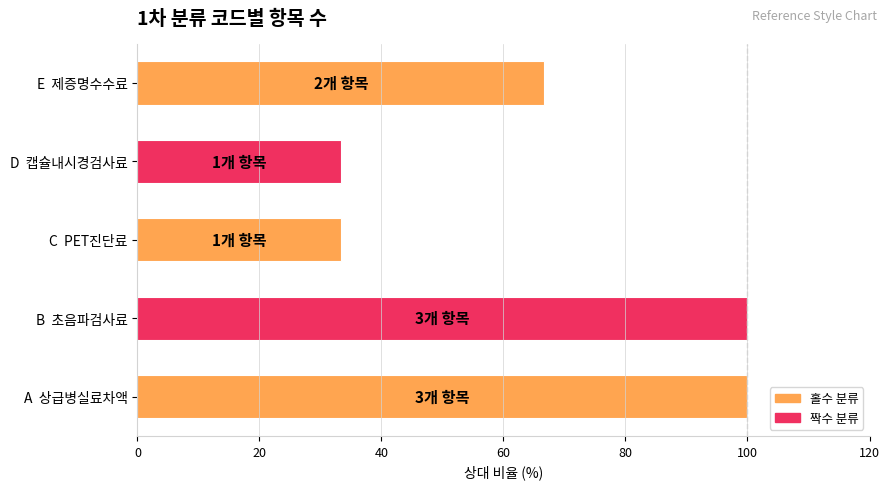

Reading top to bottom, extract all data points from this chart.

E  제증명수수료=66.7	D  캡슐내시경검사료=33.3	C  PET진단료=33.3	B  초음파검사료=100.0	A  상급병실료차액=100.0